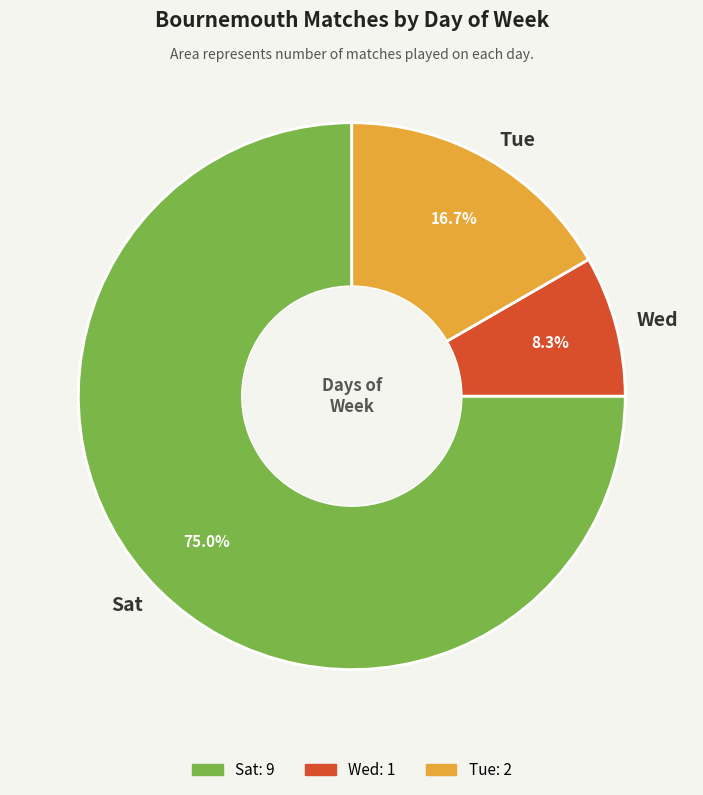

Which category has the biggest portion of the pie?

Sat